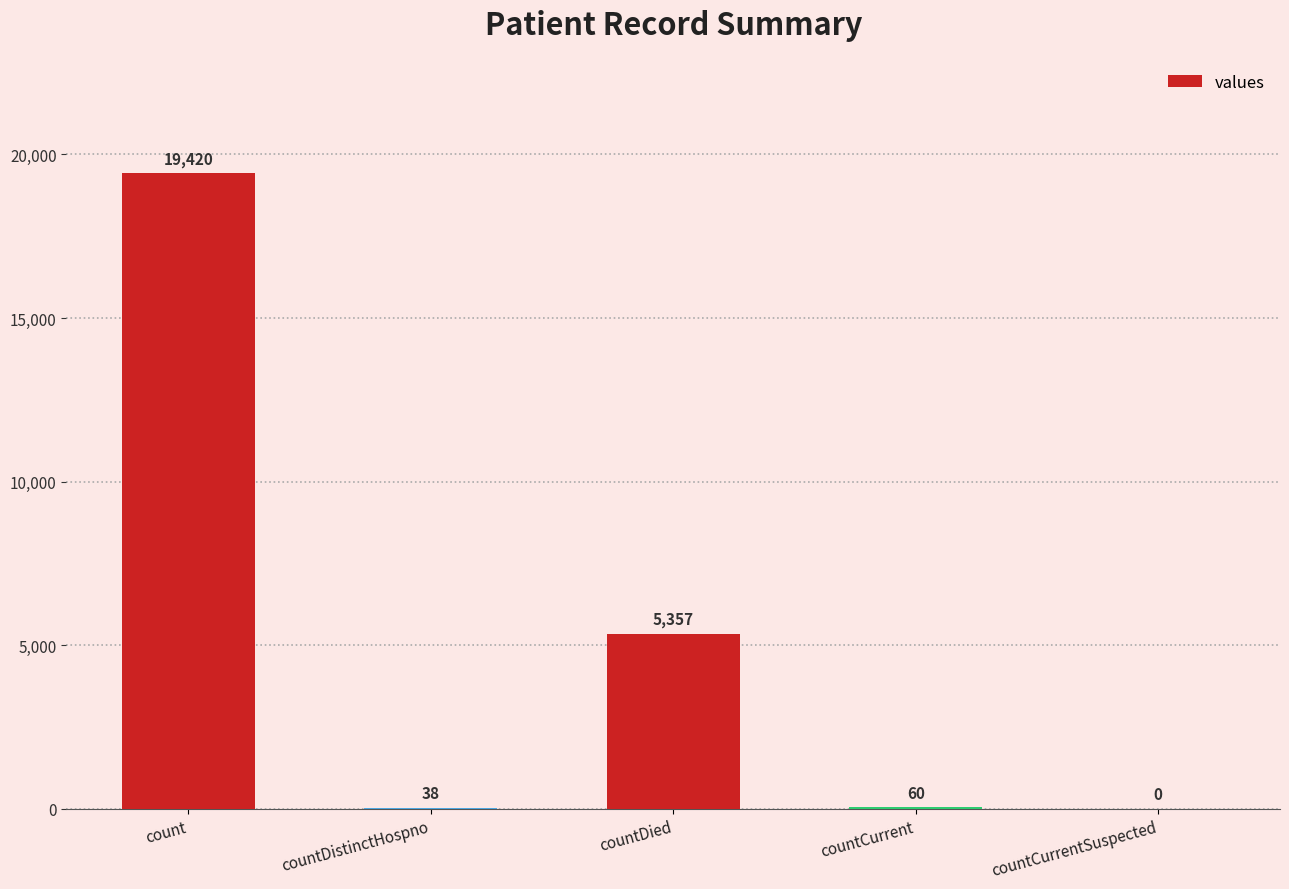

At which label is the value closest to 9710?

countDied